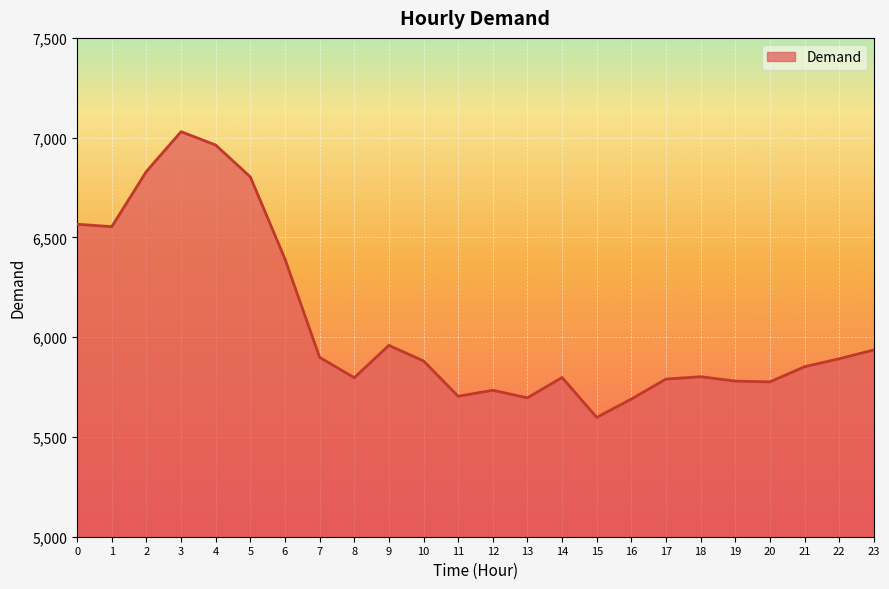

What is the sum of the values at 19 and 12?

11514